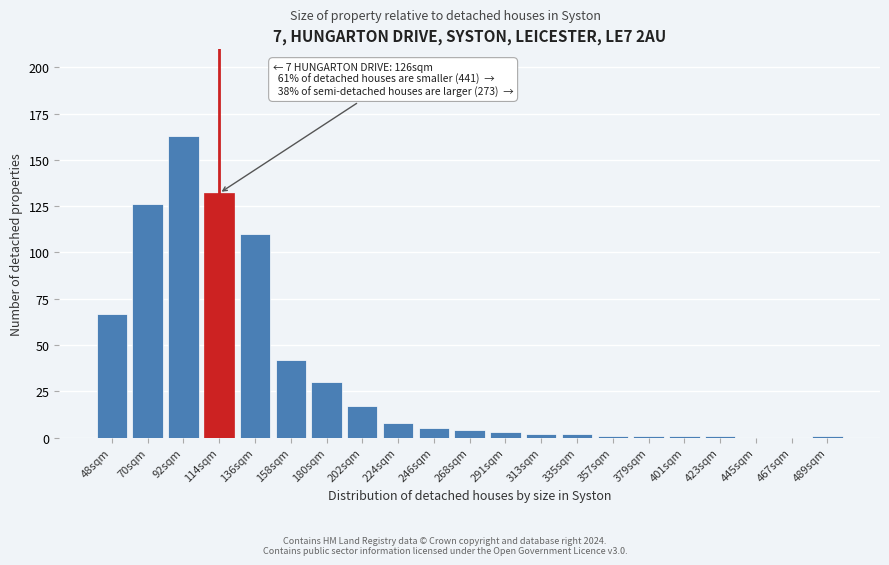

True or false: the data shows 1 at 489sqm.

True